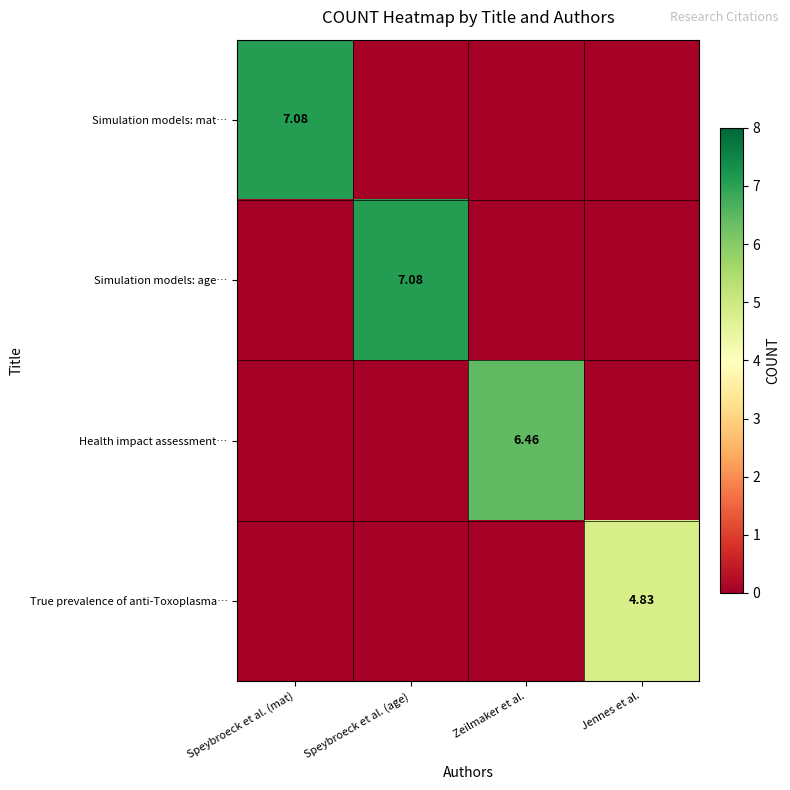

How many positive values does the True prevalence of anti-Toxoplasma… series have?

1